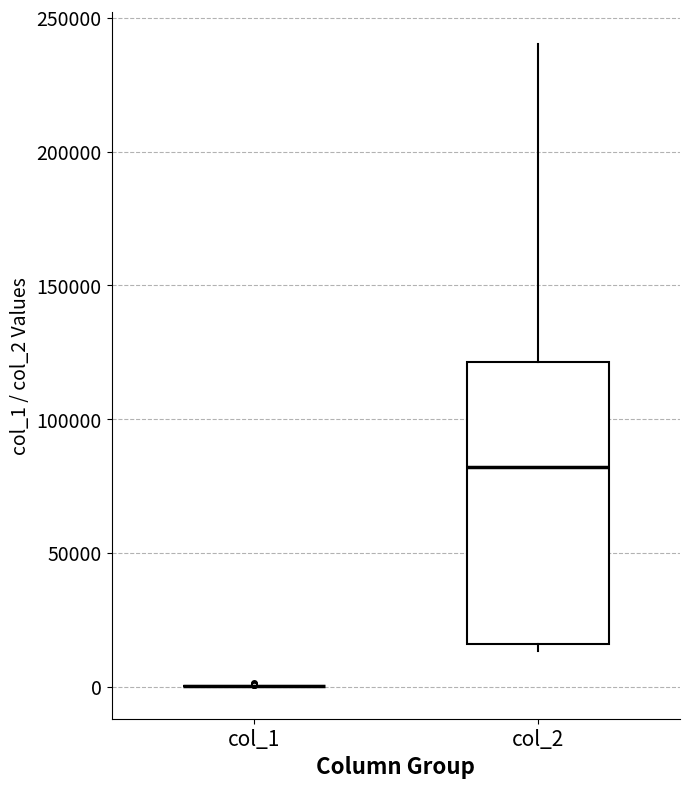

Comparing the boxes themselves (not the whiskers), which one is the tallest?

col_2